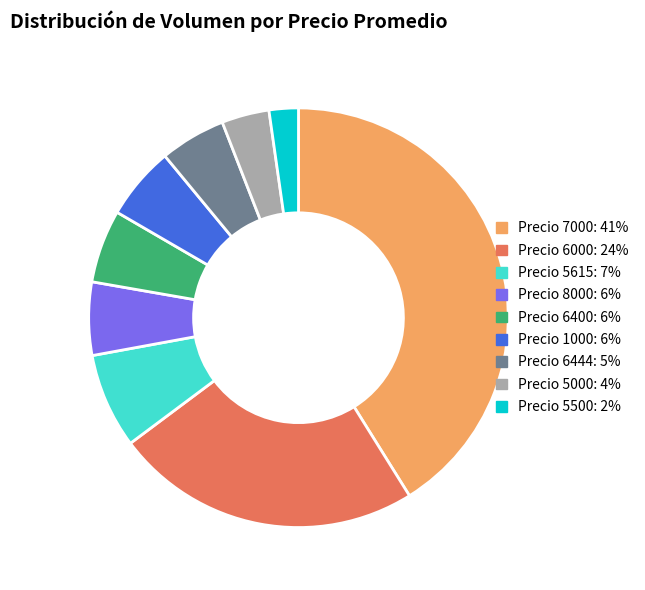

Which has a higher value, Precio 6444: 5% or Precio 7000: 41%?

Precio 7000: 41%